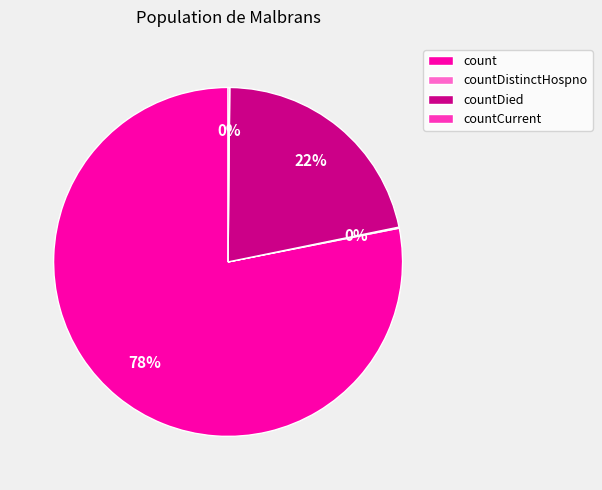

Is the sum of count and countDied greater than half?

Yes